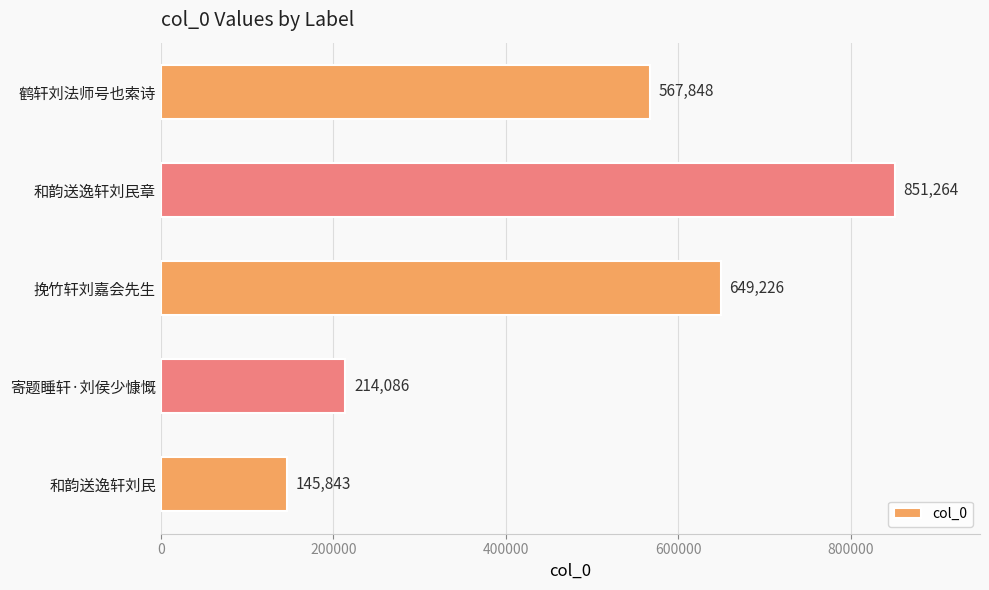

Between 挽竹轩刘嘉会先生 and 寄题睡轩·刘侯少慷慨, which is larger?

挽竹轩刘嘉会先生